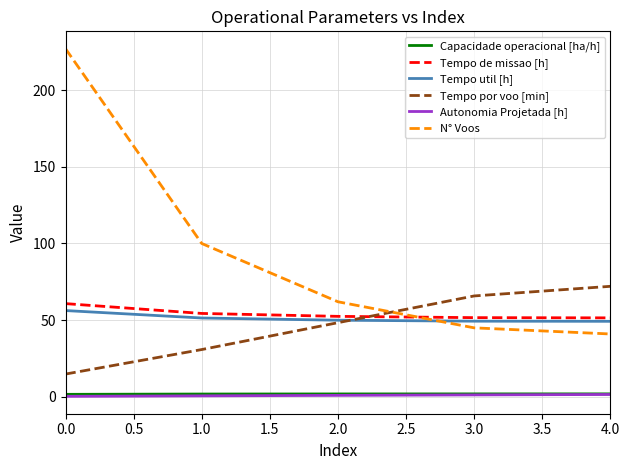

List the labels in order of Tempo por voo [min] value, smallest first.

0.0, 1.0, 2.0, 3.0, 4.0